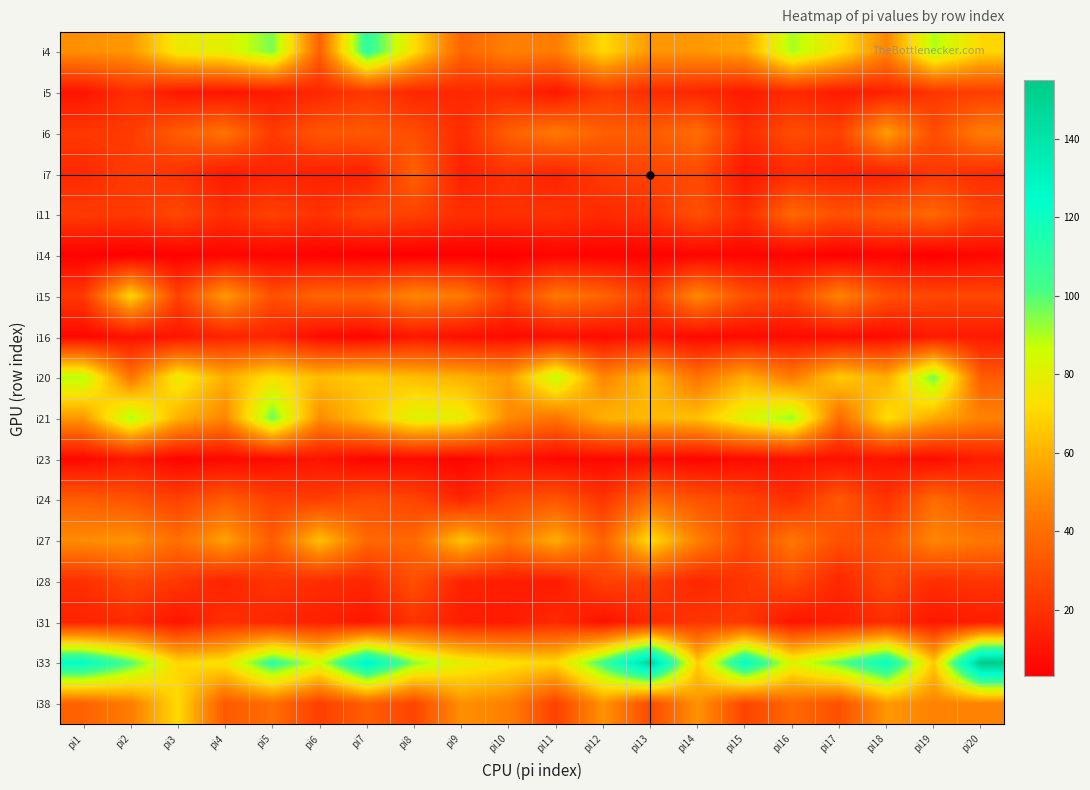

How many series are shown in this chart?

17